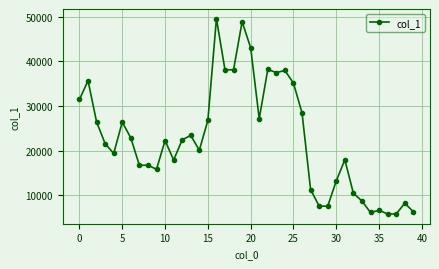

True or false: the data has more than 0 interior local peaks.

True